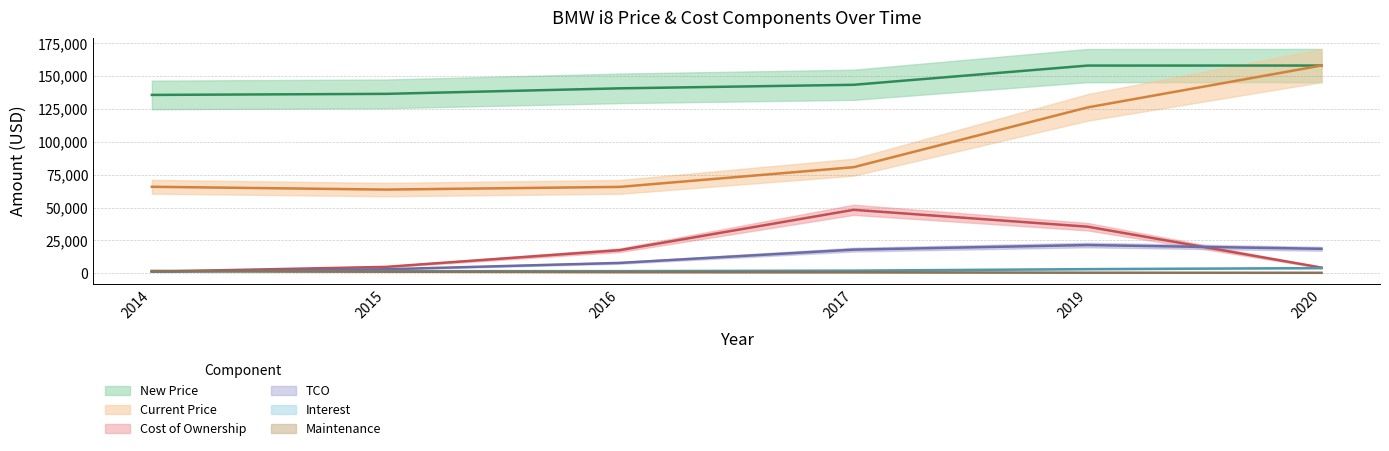

What are all the series names shown in the legend?

New Price, Current Price, Maintenance, Interest, Cost of Ownership, TCO